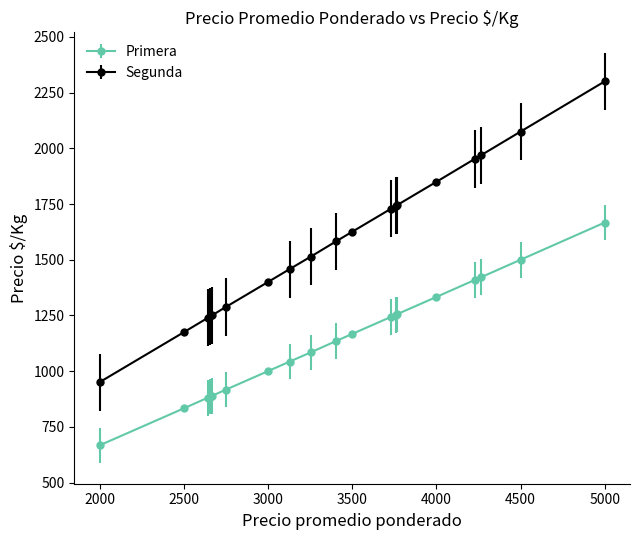

Which series has the widest spread of values?

Segunda